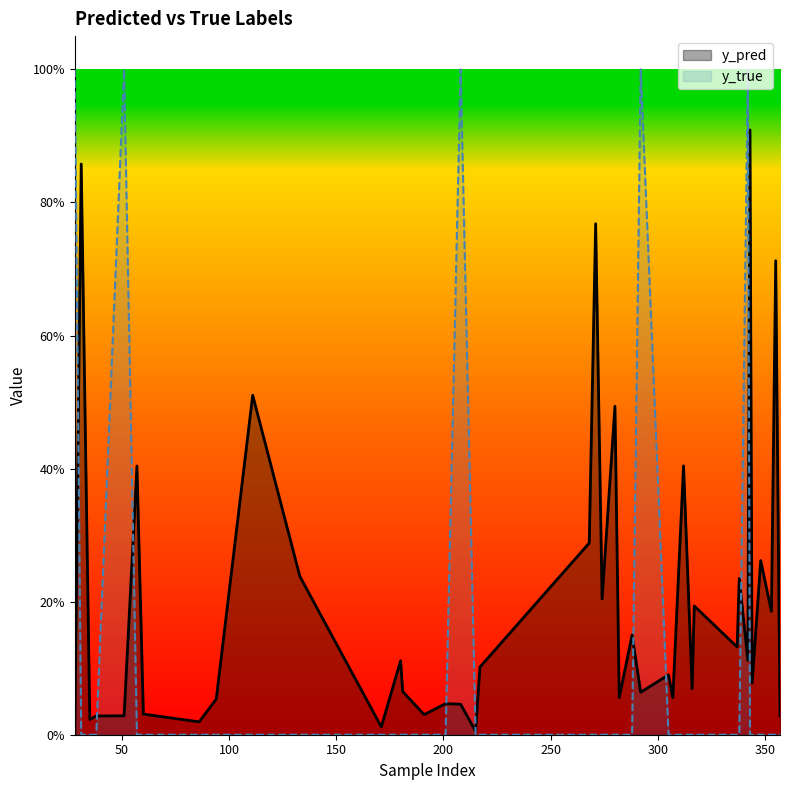

Reading left to right, extract all data points from this chart.

y_pred: 0.0	0.9	0.0	0.0	0.0	0.4	0.0	0.0	0.1	0.5	0.2	0.0	0.1	0.1	0.0	0.0	0.0	0.0	0.1	0.3	0.8	0.2	0.5	0.1	0.1	0.1	0.1	0.1	0.4	0.1	0.2	0.1	0.2	0.1	0.9	0.1	0.3	0.2	0.7	0.0
y_true: 1.0	0.0	0.0	0.0	1.0	0.0	0.0	0.0	0.0	0.0	0.0	0.0	0.0	0.0	0.0	0.0	1.0	0.0	0.0	0.0	0.0	0.0	0.0	0.0	0.0	1.0	0.0	0.0	0.0	0.0	0.0	0.0	0.0	1.0	0.0	0.0	0.0	0.0	0.0	0.0